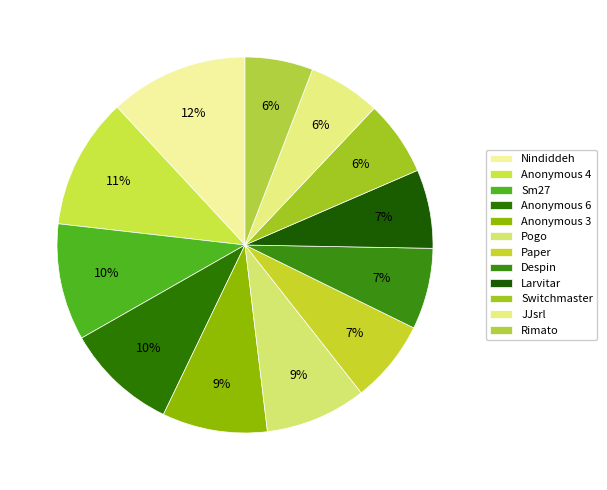

Is there a majority slice in this chart?

No